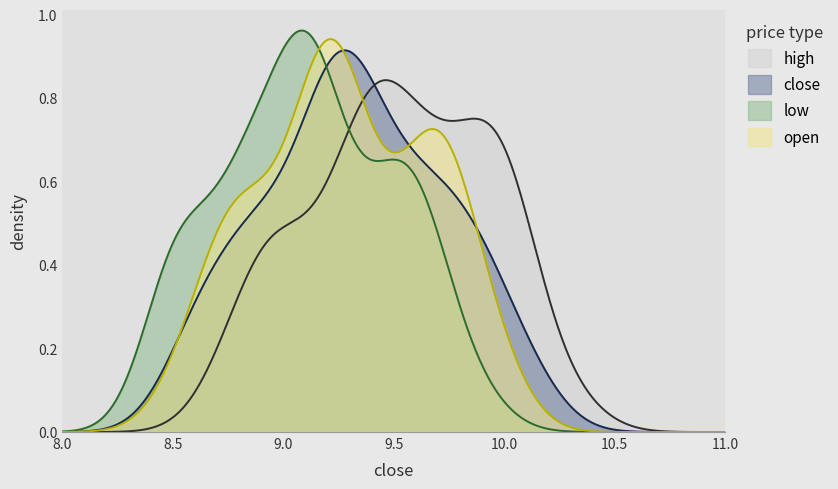

What is the minimum value for low?

8.5